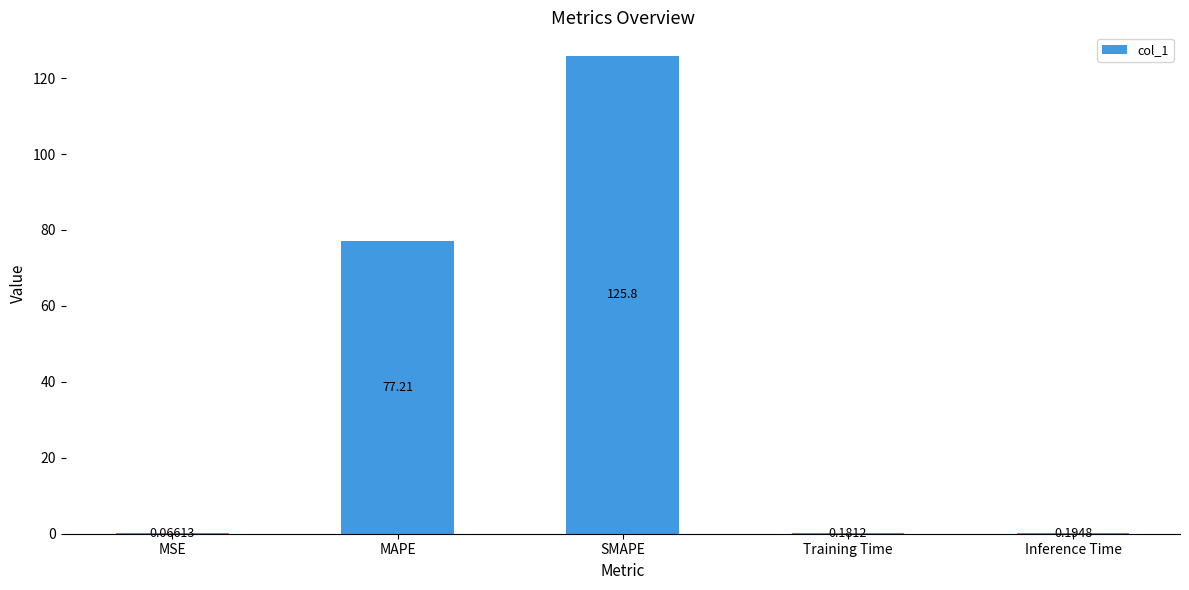

What is the change in value from MAPE to Training Time?

-77.0